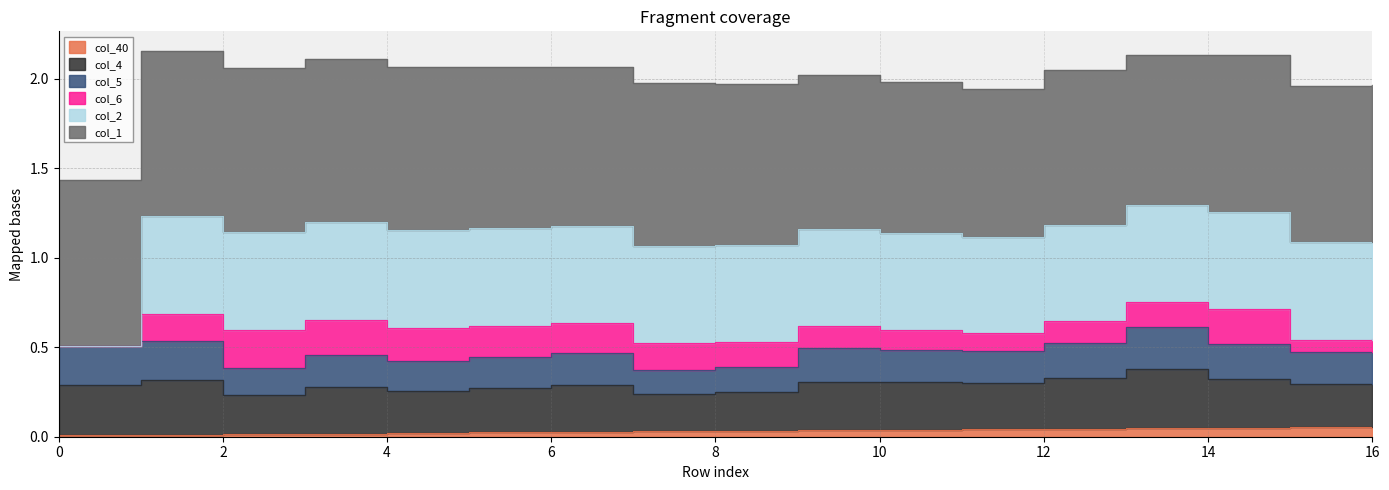

Which has a higher value, 4 or 12?

12